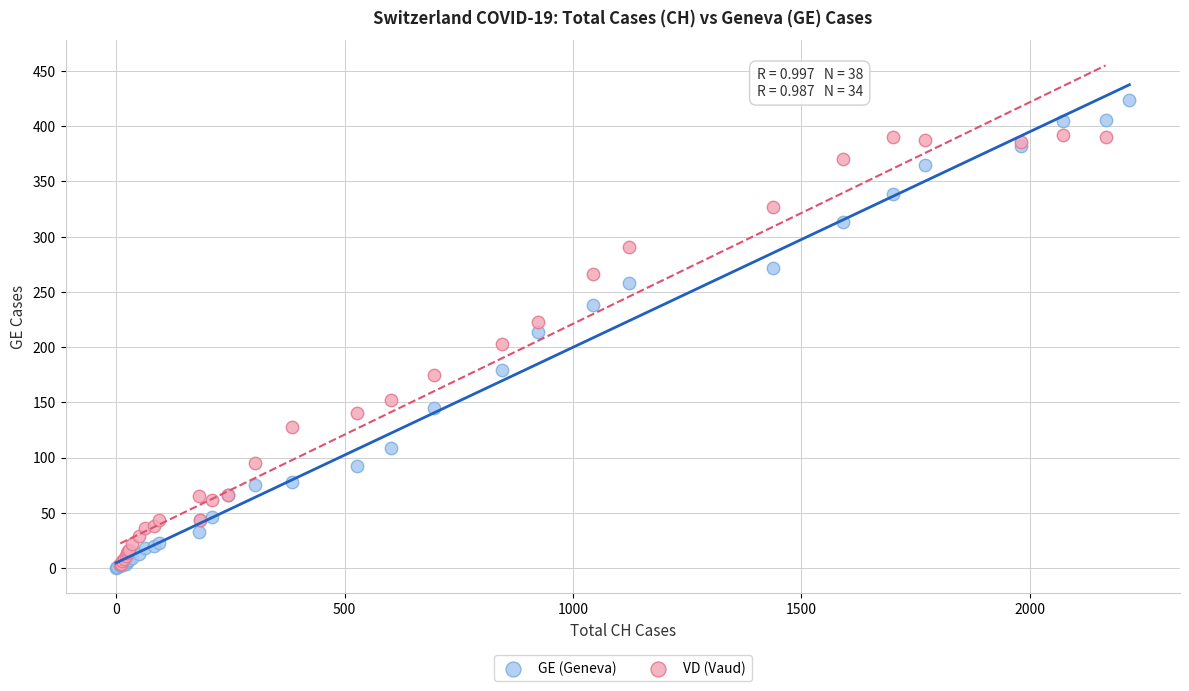

Which series reaches the maximum Y coordinate?

GE (Geneva)